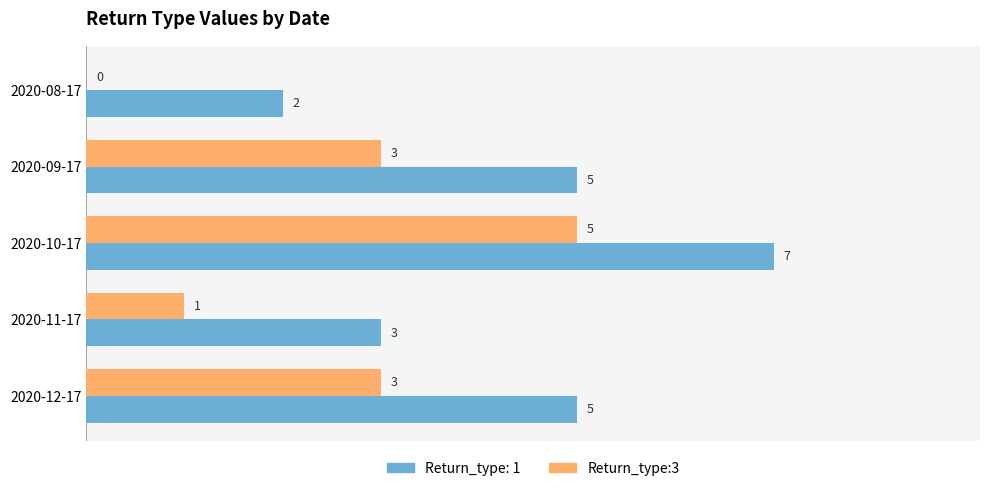

The Return_type:3 series shows 1 at 2020-11-17. True or false?

True